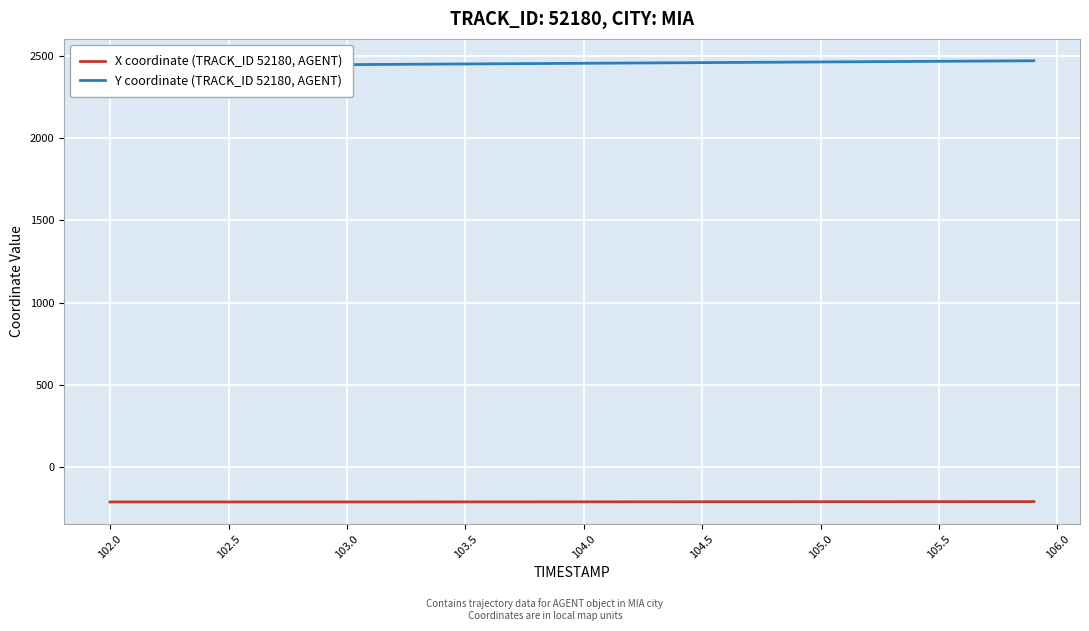

True or false: X coordinate (TRACK_ID 52180, AGENT) has a value of -209.4 at 103.5.

True